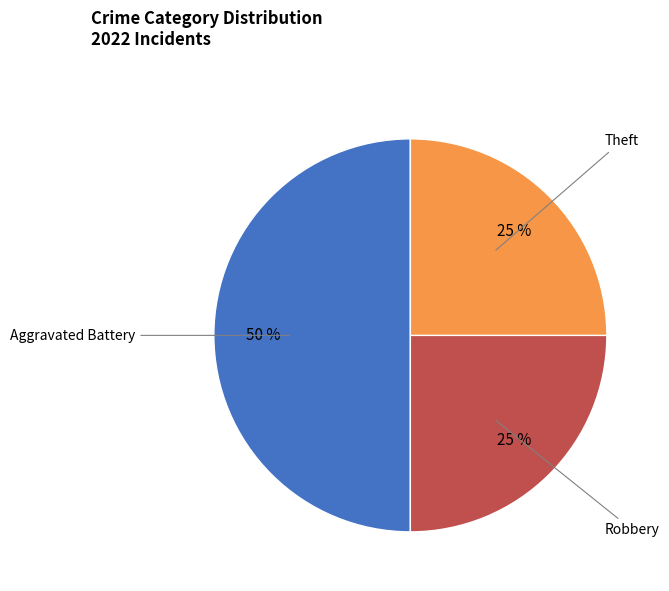

To the nearest percent, what is the difference between the largest and smallest slice percentages?

25%